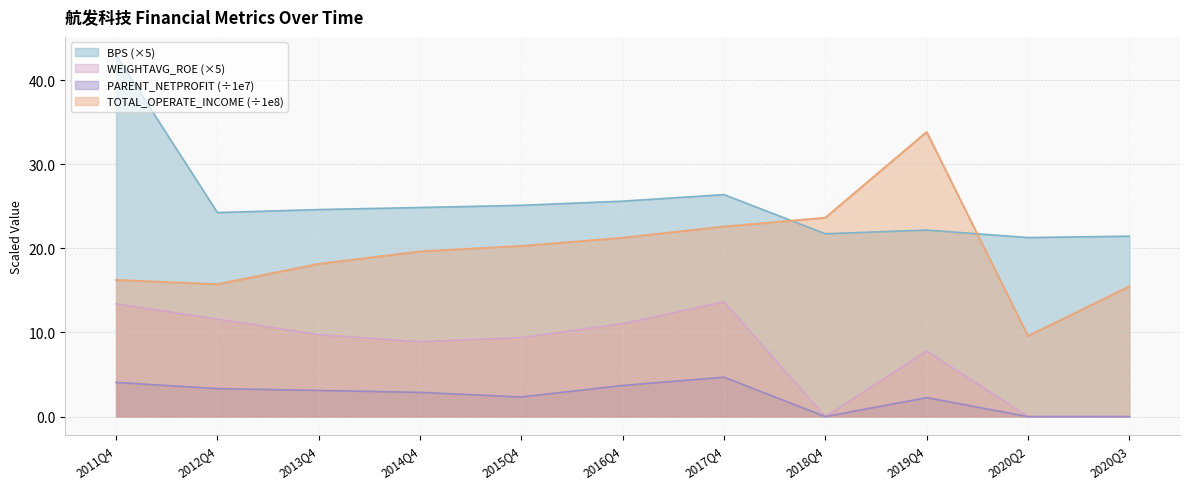

What is the value of the BPS point at the 9th from the left?

22.2